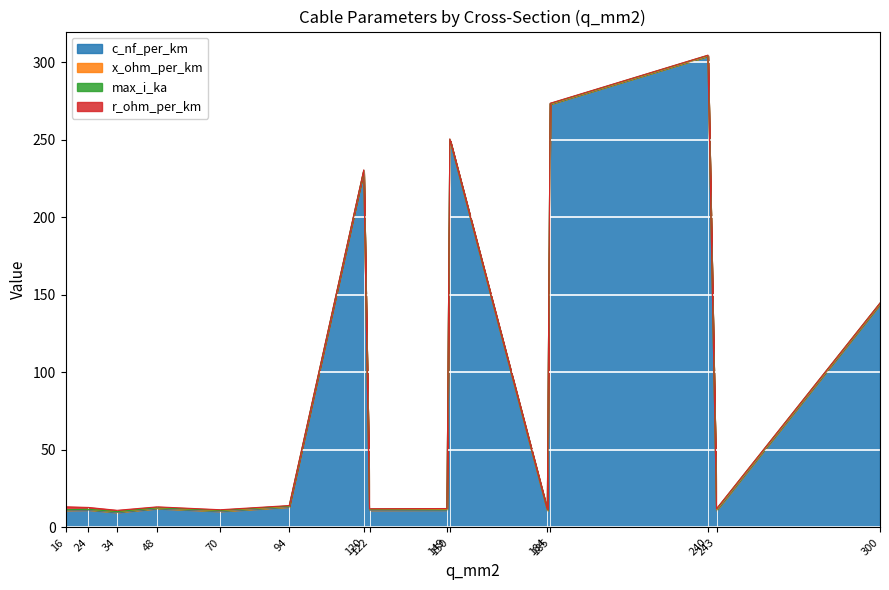

Which category has the lowest value in the r_ohm_per_km series?

300